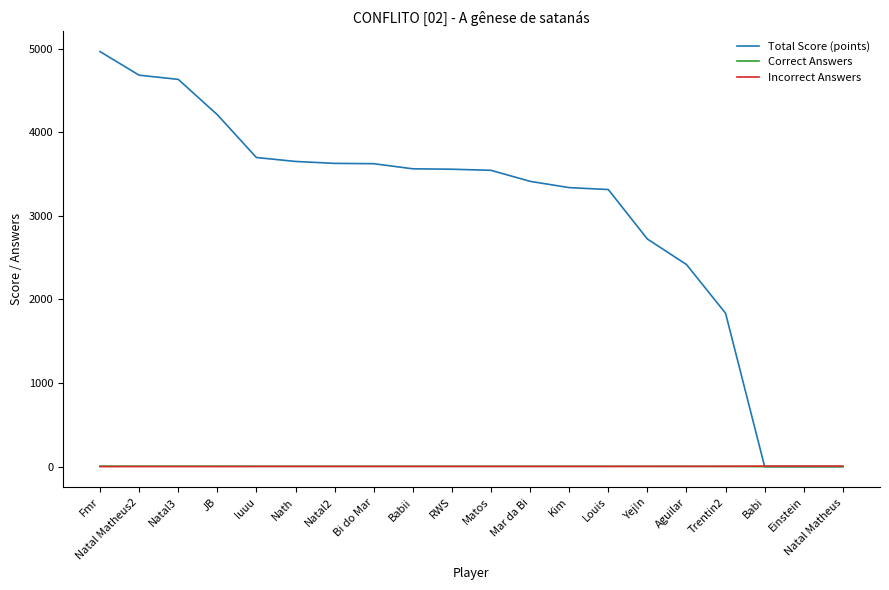

Which series has the largest total across all categories?

Total Score (points)